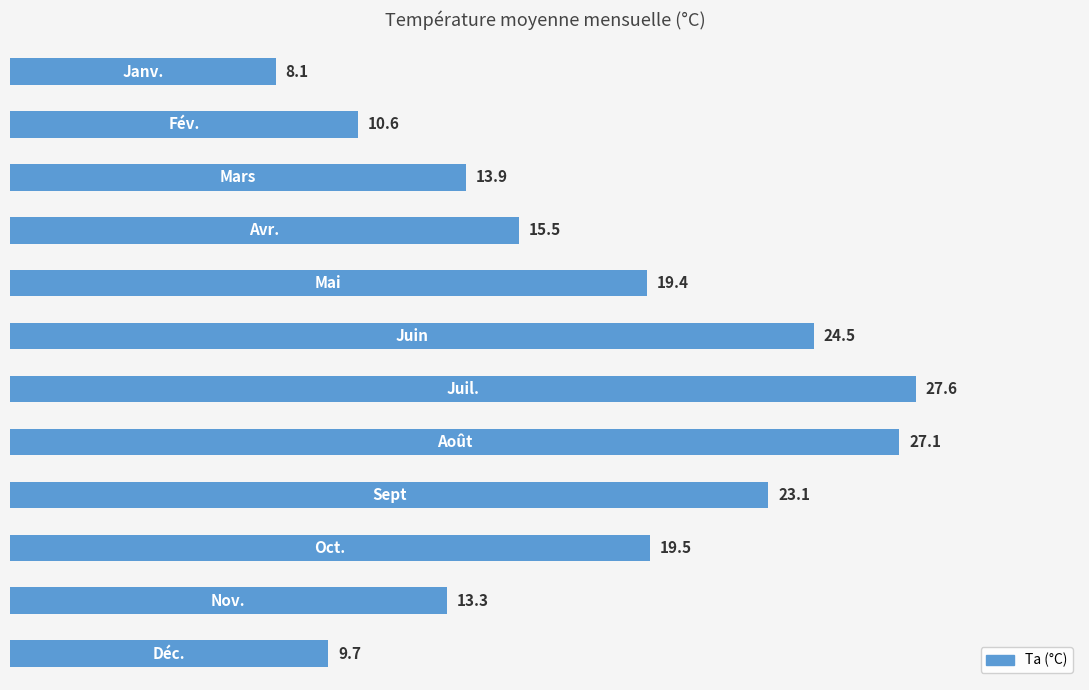

What is the value of the 4th bar from the top?

15.5